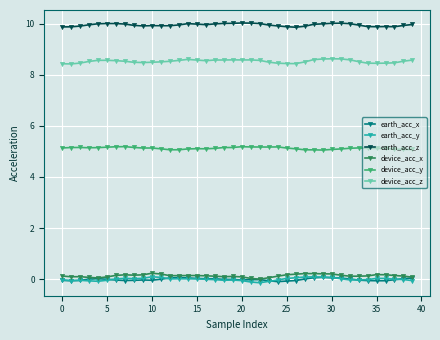

What is the smallest value displayed?

-0.1